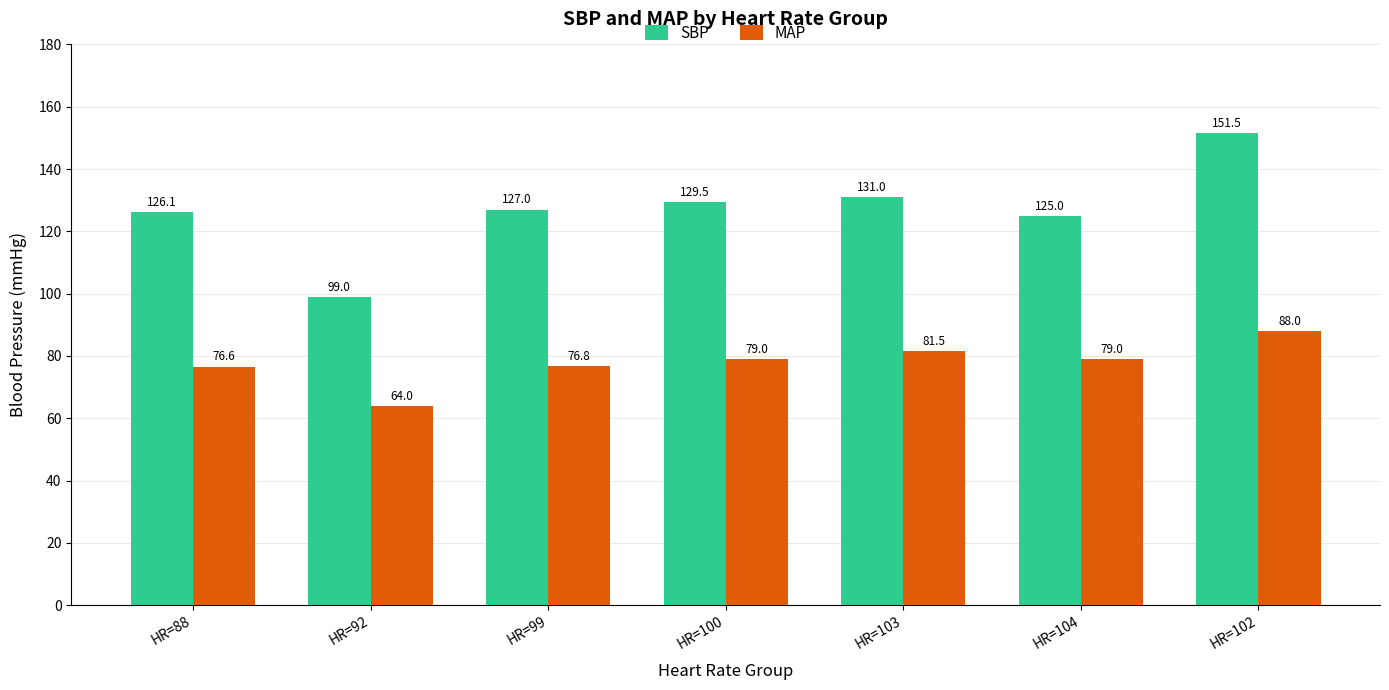

Count the number of data series in this chart.

2